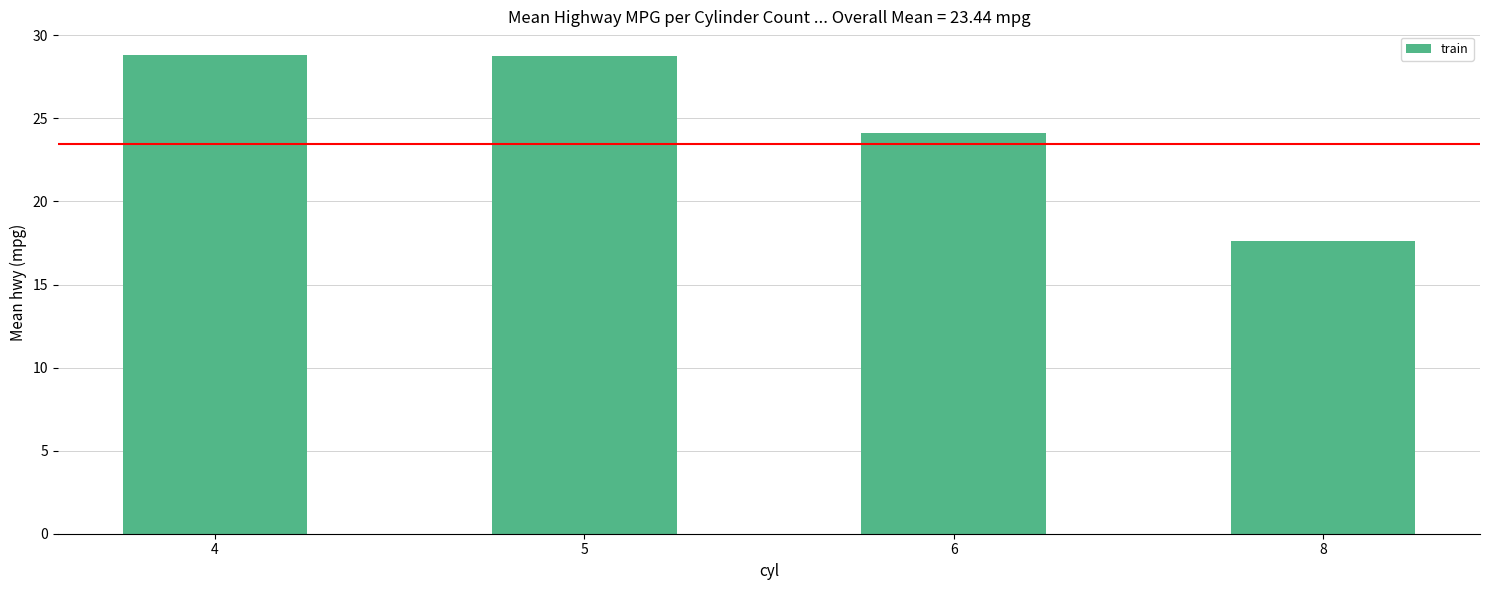

What is the maximum value shown in the chart?

28.8